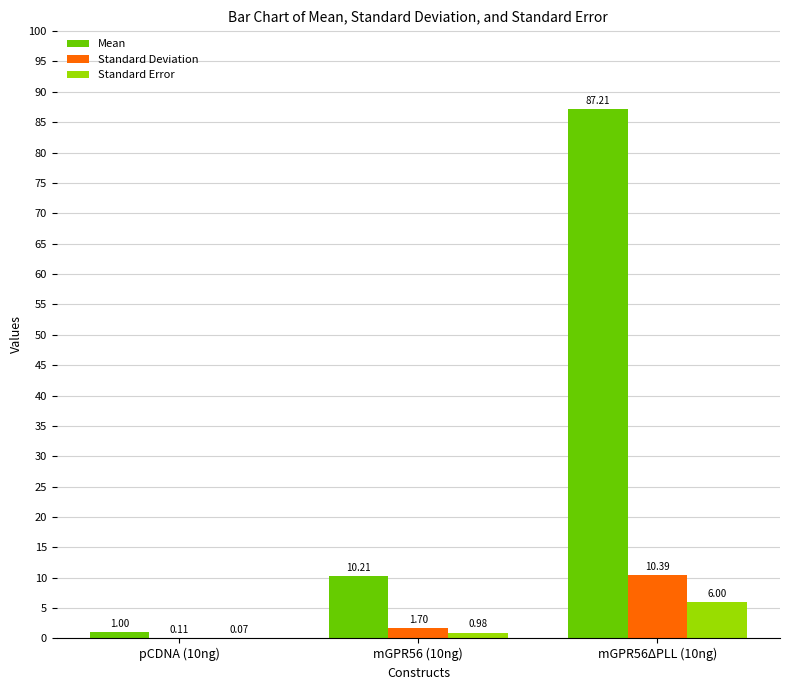

The value of Standard Error at mGPR56ΔPLL (10ng) is 1.7. True or false?

False